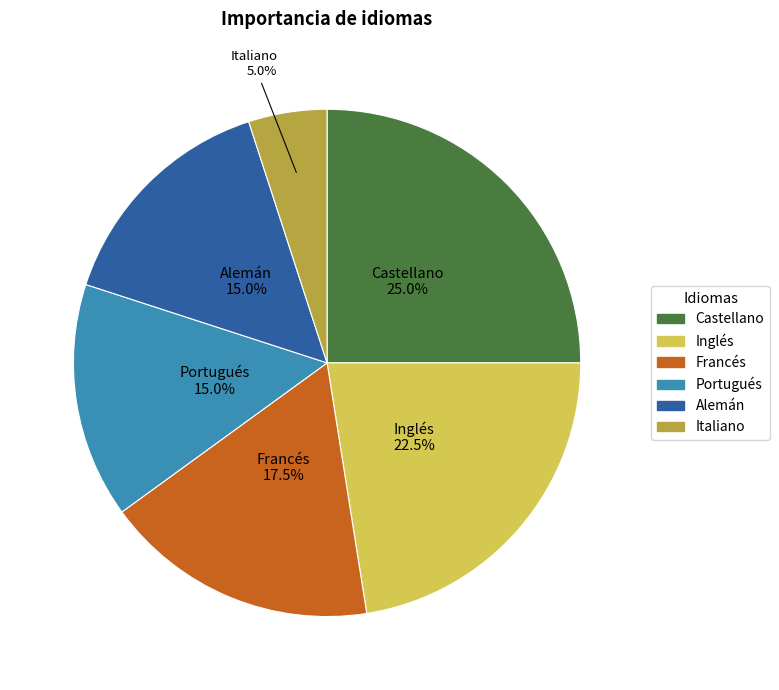

Is it true that Italiano is 5% of the pie?

True